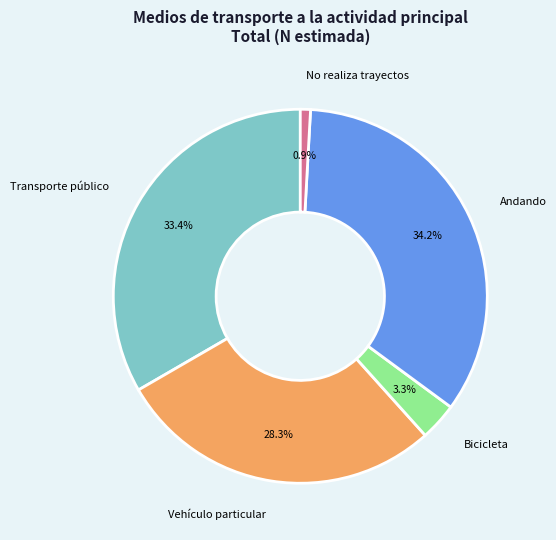

How much of the chart is everything except Bicicleta?

96.7%